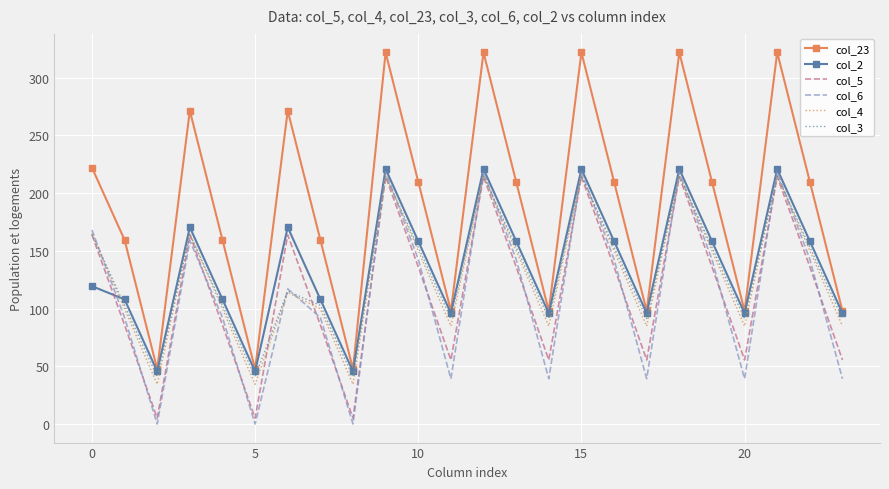

What is the difference between the maximum and minimum values in the col_3 series?

173.8